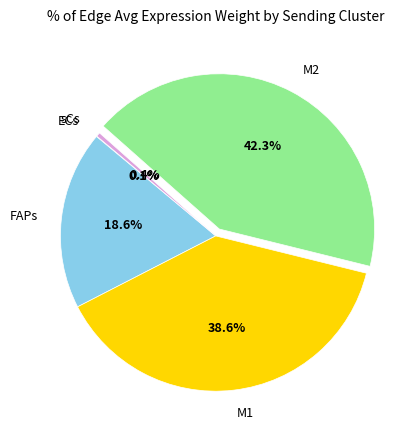

What is the ratio of the value at FAPs to the value at sCs?

43.3